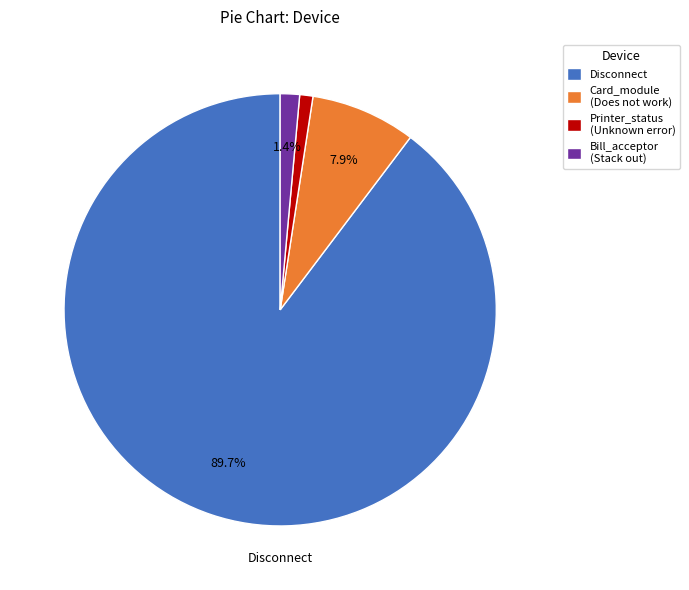

Does Disconnect represent more than half of the total?

Yes